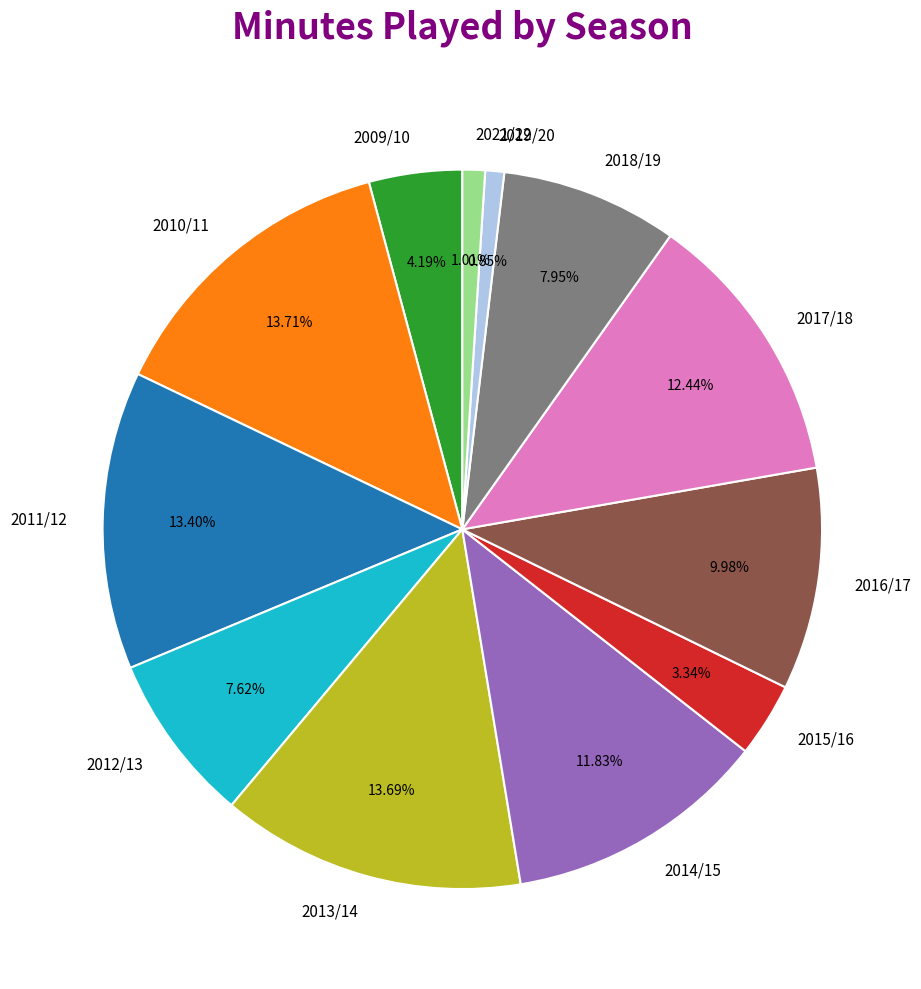

Is 2012/13 the majority of the pie?

No